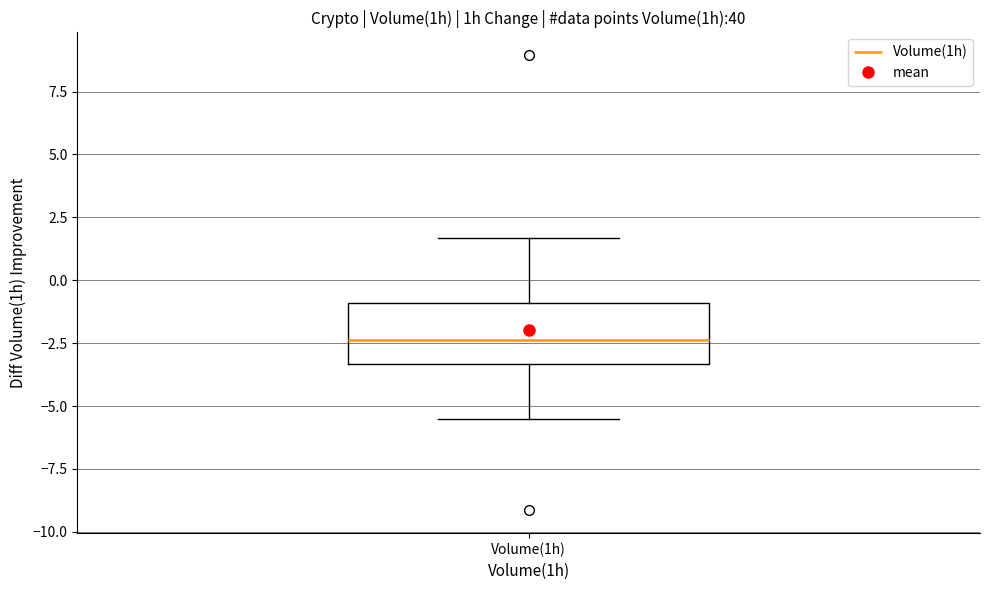

Transcribe this box plot: give where the median line is, the range the box spans, and where the two whiskers end, as read against the y-axis. The values are not printed on the chart, so give them approximately, as read against the axis.

median -2.5, box -3.5 to -1.0, whiskers -5.5 to 1.5